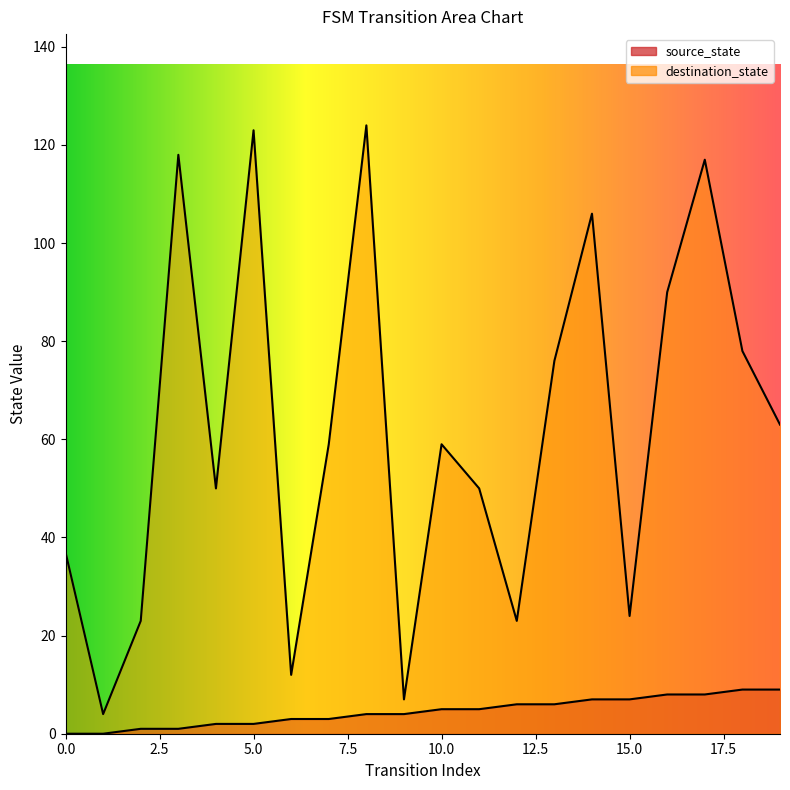

True or false: source_state has more than 0 interior local peaks.

False